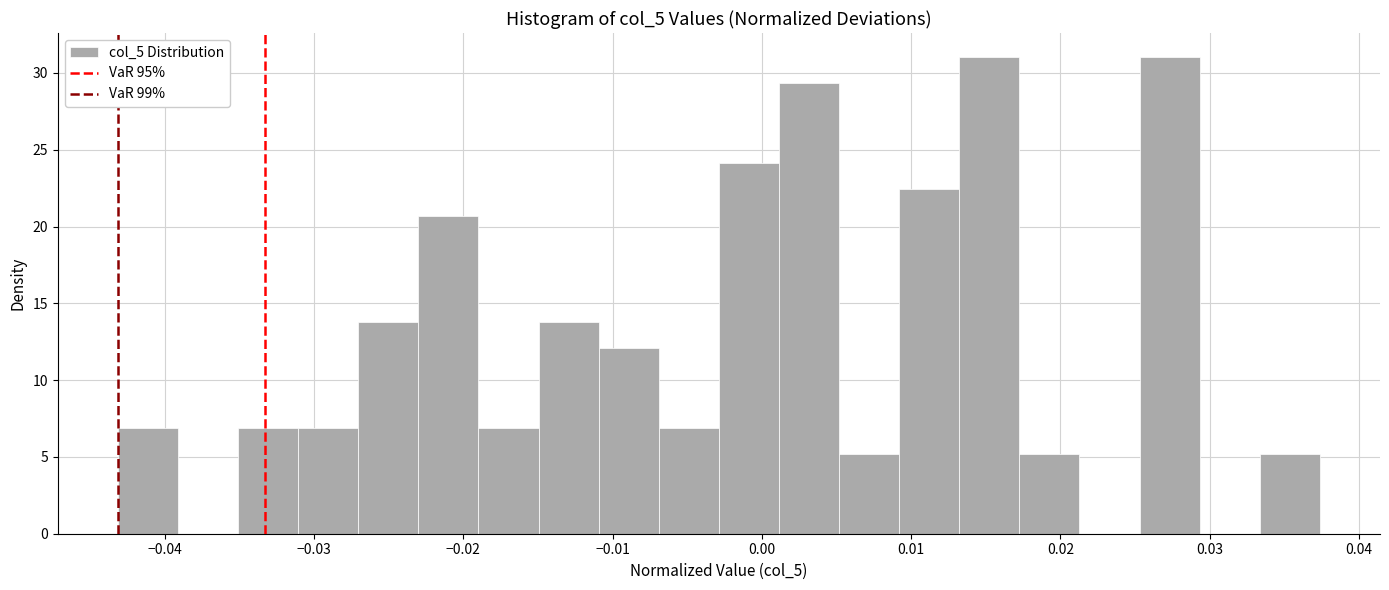

What is the height of the bar covering -0.027 to -0.023 on the x-axis? Neither the bar edges nor the heights are printed on the chart, so give them approximately, as read against the axes.

14.0